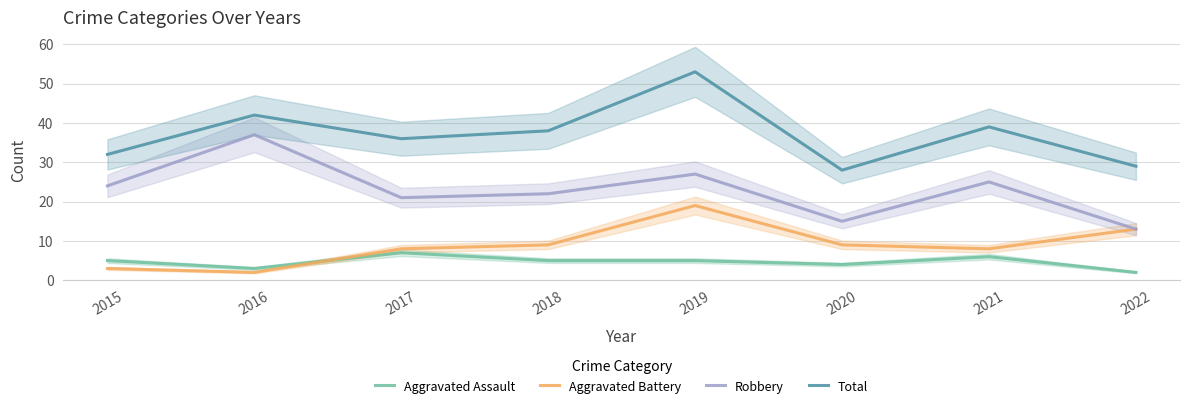

True or false: Aggravated Battery has a value of 8 at 2017.

True